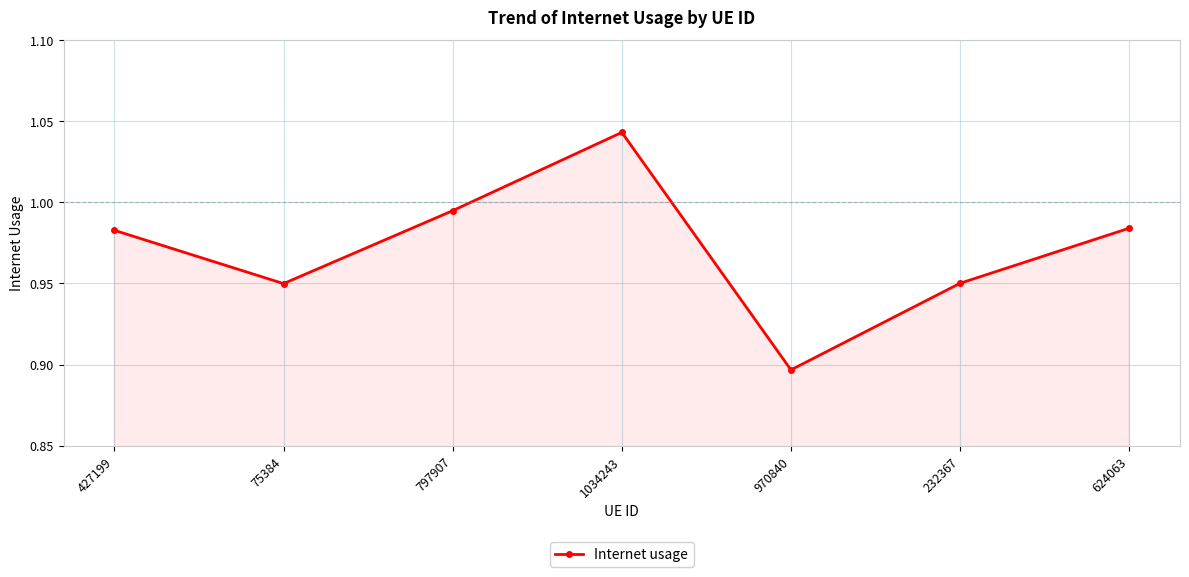

Which has a higher value, 970840 or 75384?

75384